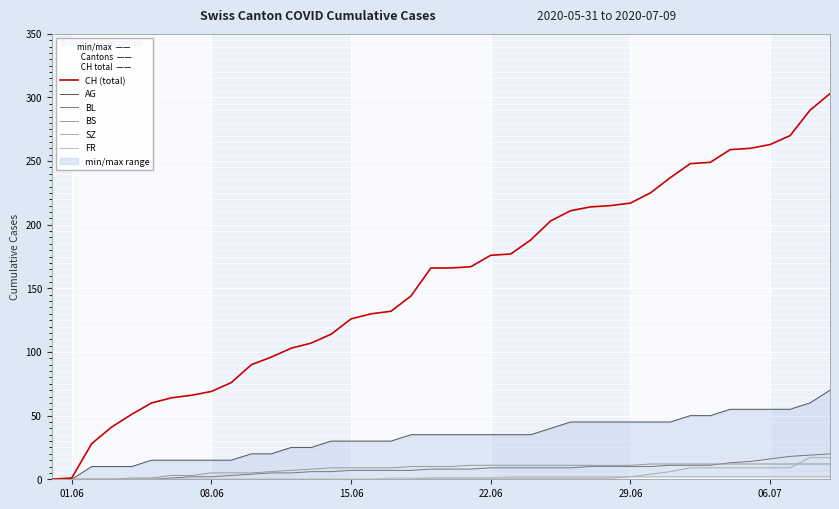

Is this an area chart (filled region under the line)?

No